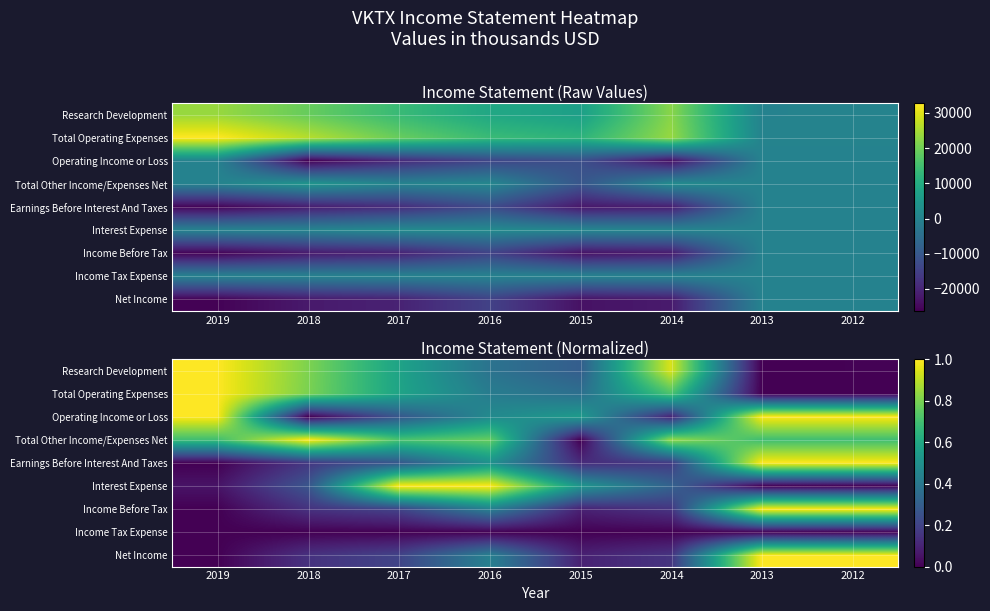

True or false: Operating Income or Loss has a value of -0.4 at 2018.

False